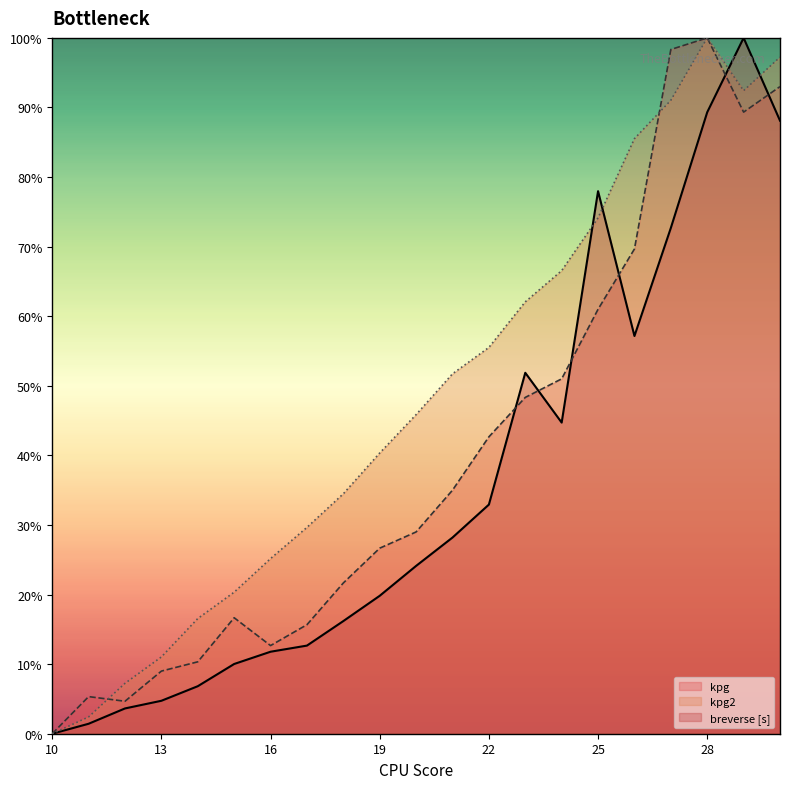

How many categories are shown in the chart?

21